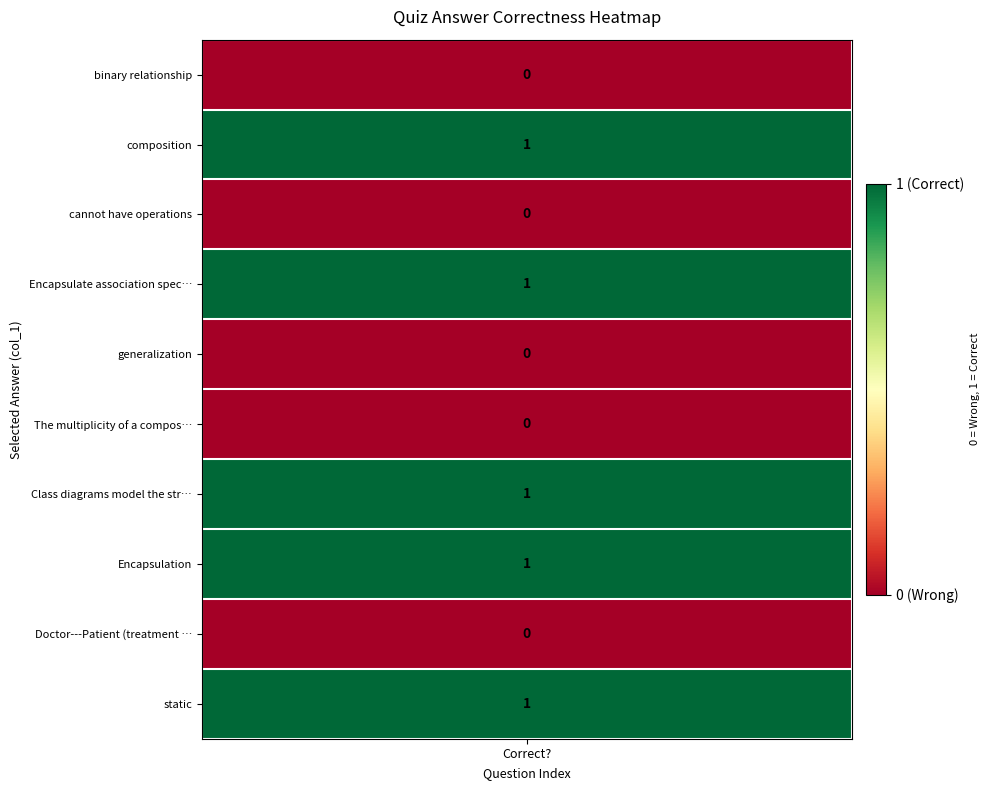

What is the difference between the maximum and second lowest values?

1